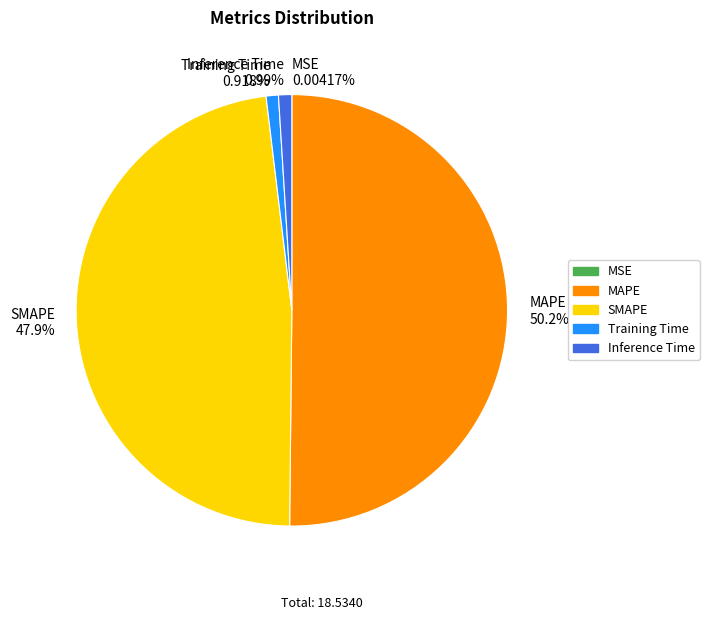

Which has a higher value, Inference Time or MAPE?

MAPE